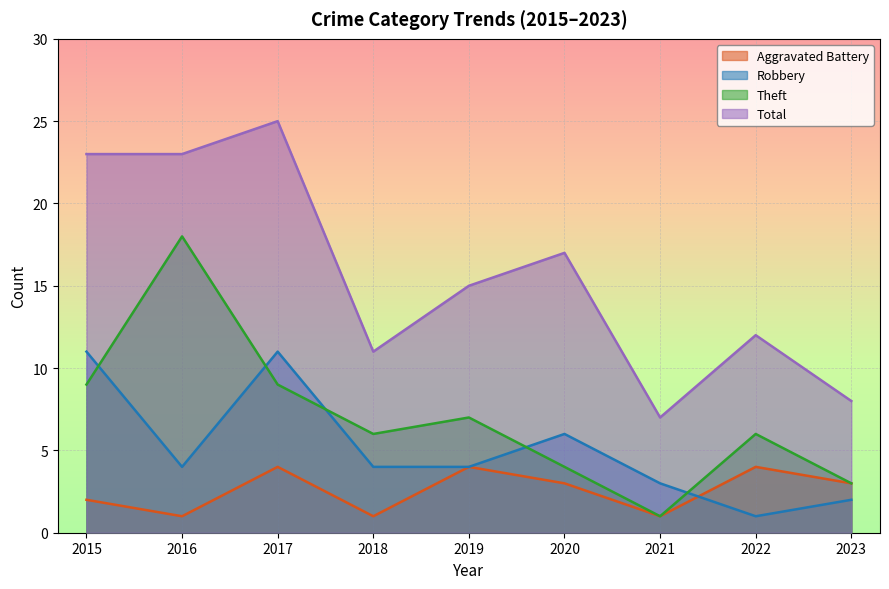

Reading right to left, what are all the values shown in this chart?

Aggravated Battery: 2023=3	2022=4	2021=1	2020=3	2019=4	2018=1	2017=4	2016=1	2015=2
Robbery: 2023=2	2022=1	2021=3	2020=6	2019=4	2018=4	2017=11	2016=4	2015=11
Theft: 2023=3	2022=6	2021=1	2020=4	2019=7	2018=6	2017=9	2016=18	2015=9
Total: 2023=8	2022=12	2021=7	2020=17	2019=15	2018=11	2017=25	2016=23	2015=23